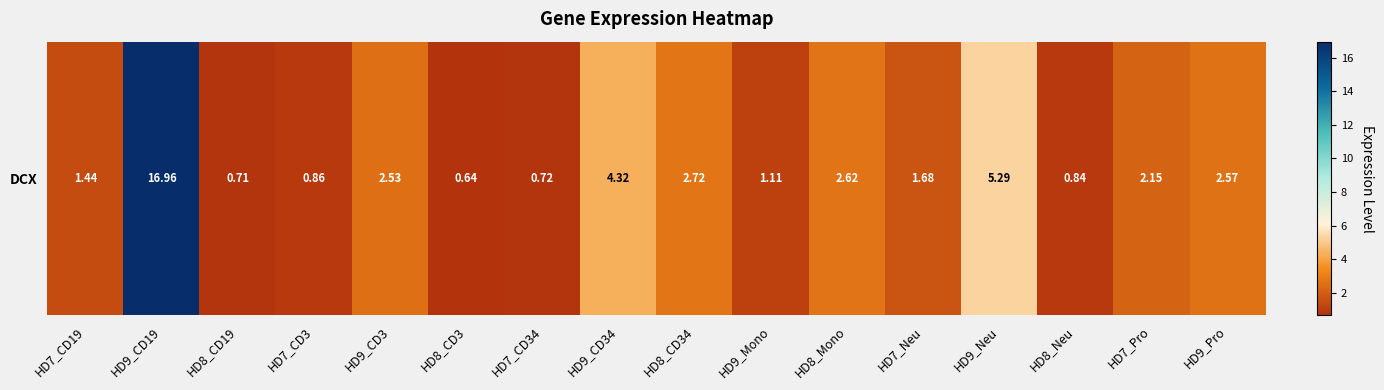

List the labels in order of value, smallest first.

HD8_CD3, HD8_CD19, HD7_CD34, HD8_Neu, HD7_CD3, HD9_Mono, HD7_CD19, HD7_Neu, HD7_Pro, HD9_CD3, HD9_Pro, HD8_Mono, HD8_CD34, HD9_CD34, HD9_Neu, HD9_CD19